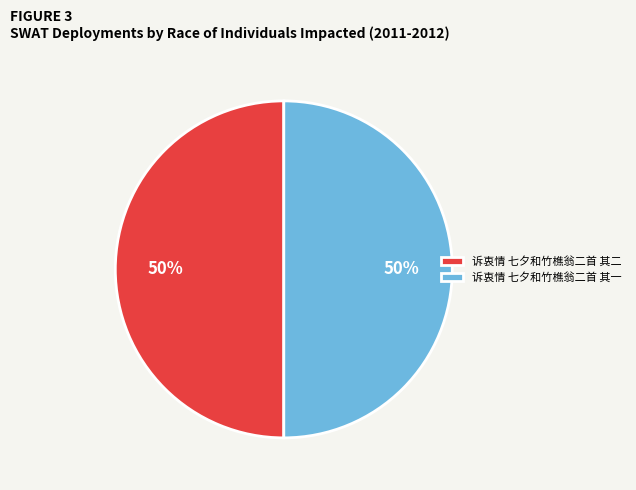

How many slices are in this pie chart?

2